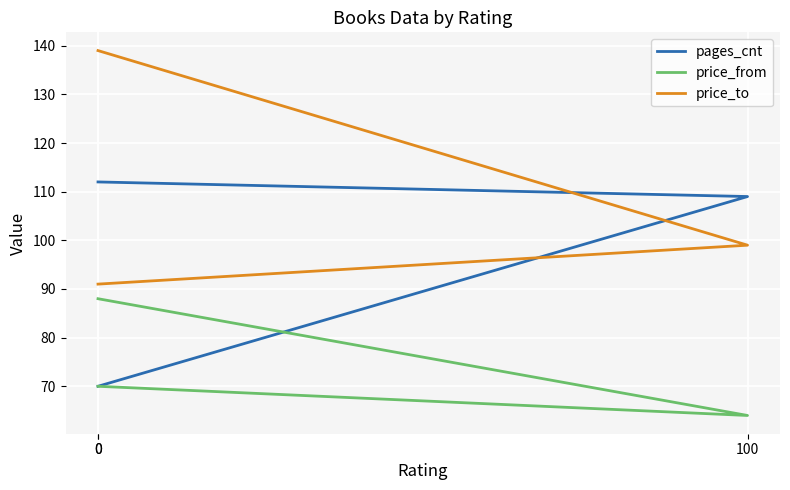

What is the value of the pages_cnt point at the 3rd from the left?

70